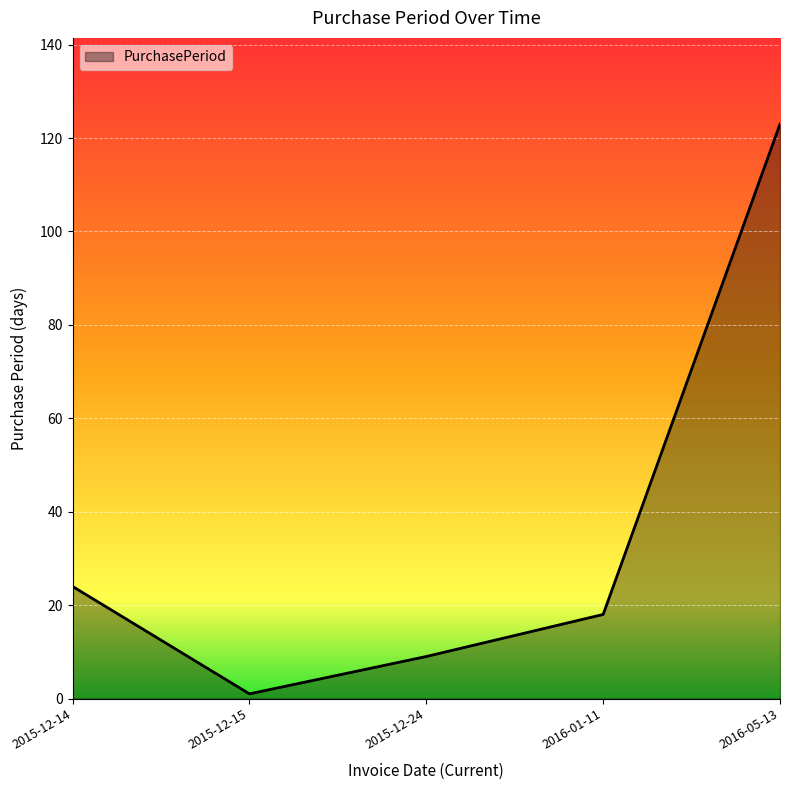

How many lines are shown in the chart?

1